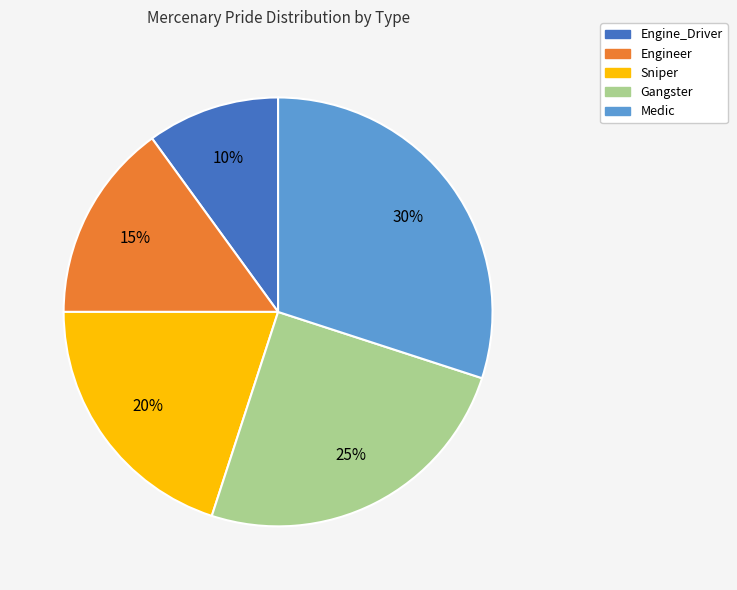

The Gangster slice represents 31% of the pie. True or false?

False